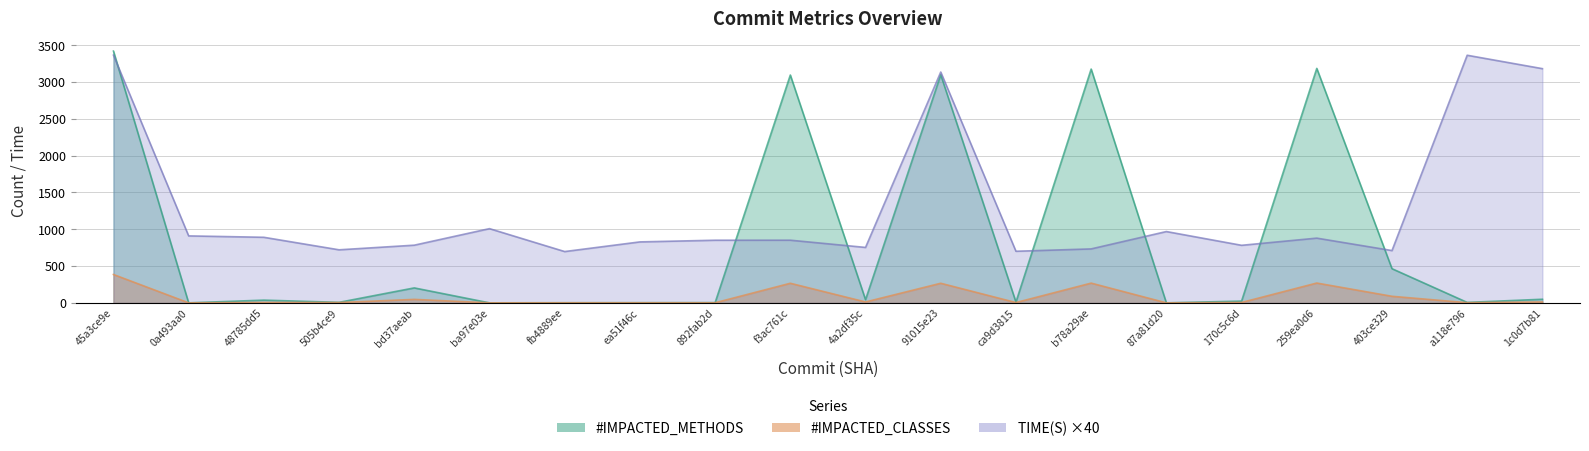

True or false: TIME(S) has a value of 827.8 at ea51f46c.

True